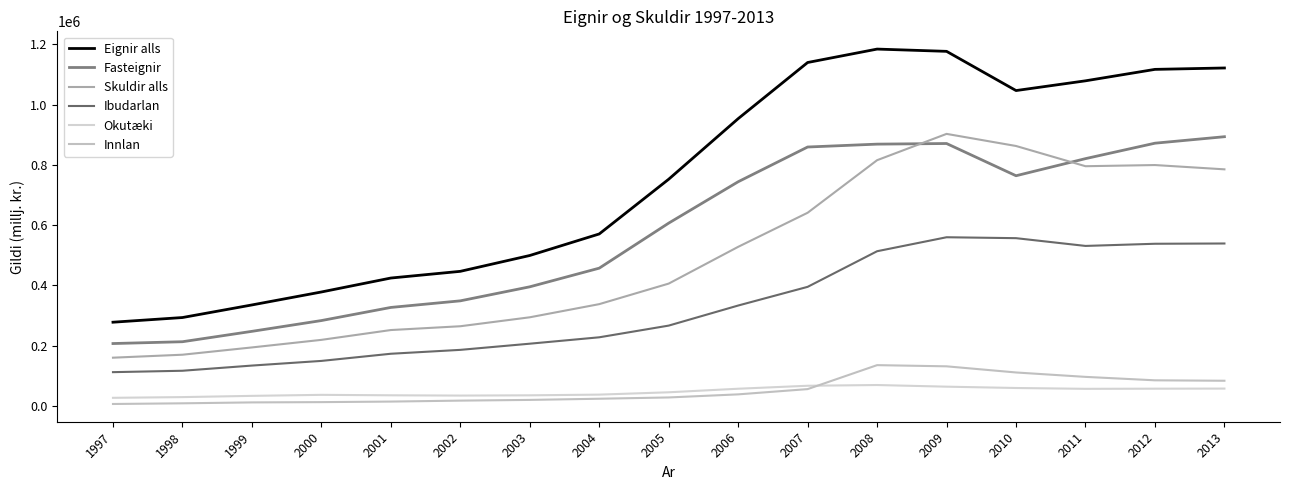

What is the sum of all Skuldir alls values?

8430151